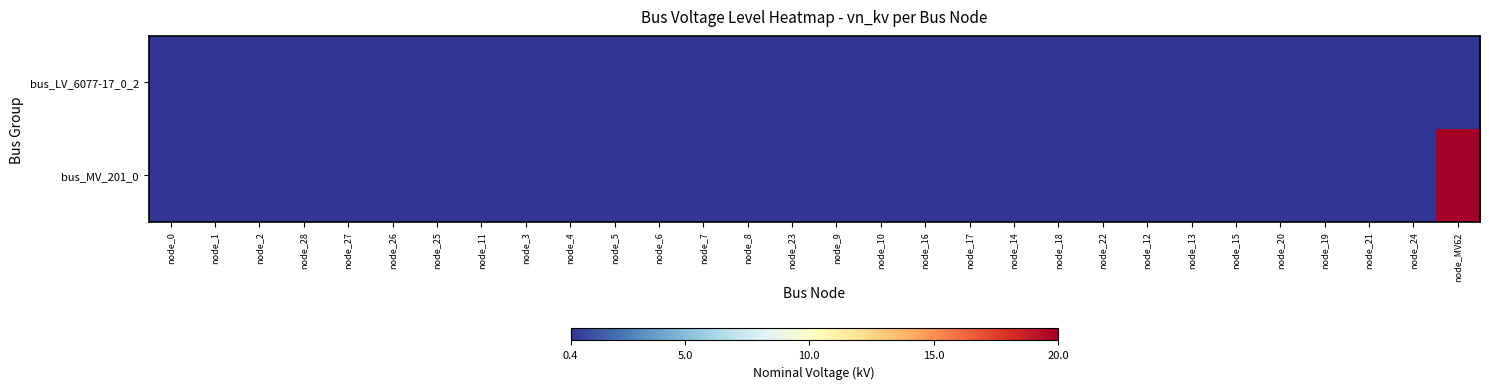

Reading left to right, extract all data points from this chart.

bus_LV_6077-17_0_2: node_0=0.4	node_1=0.4	node_2=0.4	node_28=0.4	node_27=0.4	node_26=0.4	node_25=0.4	node_11=0.4	node_3=0.4	node_4=0.4	node_5=0.4	node_6=0.4	node_7=0.4	node_8=0.4	node_23=0.4	node_9=0.4	node_10=0.4	node_16=0.4	node_17=0.4	node_14=0.4	node_18=0.4	node_22=0.4	node_12=0.4	node_13=0.4	node_15=0.4	node_20=0.4	node_19=0.4	node_21=0.4	node_24=0.4	node_MV62=0.0
bus_MV_201_0: node_0=0.0	node_1=0.0	node_2=0.0	node_28=0.0	node_27=0.0	node_26=0.0	node_25=0.0	node_11=0.0	node_3=0.0	node_4=0.0	node_5=0.0	node_6=0.0	node_7=0.0	node_8=0.0	node_23=0.0	node_9=0.0	node_10=0.0	node_16=0.0	node_17=0.0	node_14=0.0	node_18=0.0	node_22=0.0	node_12=0.0	node_13=0.0	node_15=0.0	node_20=0.0	node_19=0.0	node_21=0.0	node_24=0.0	node_MV62=20.0